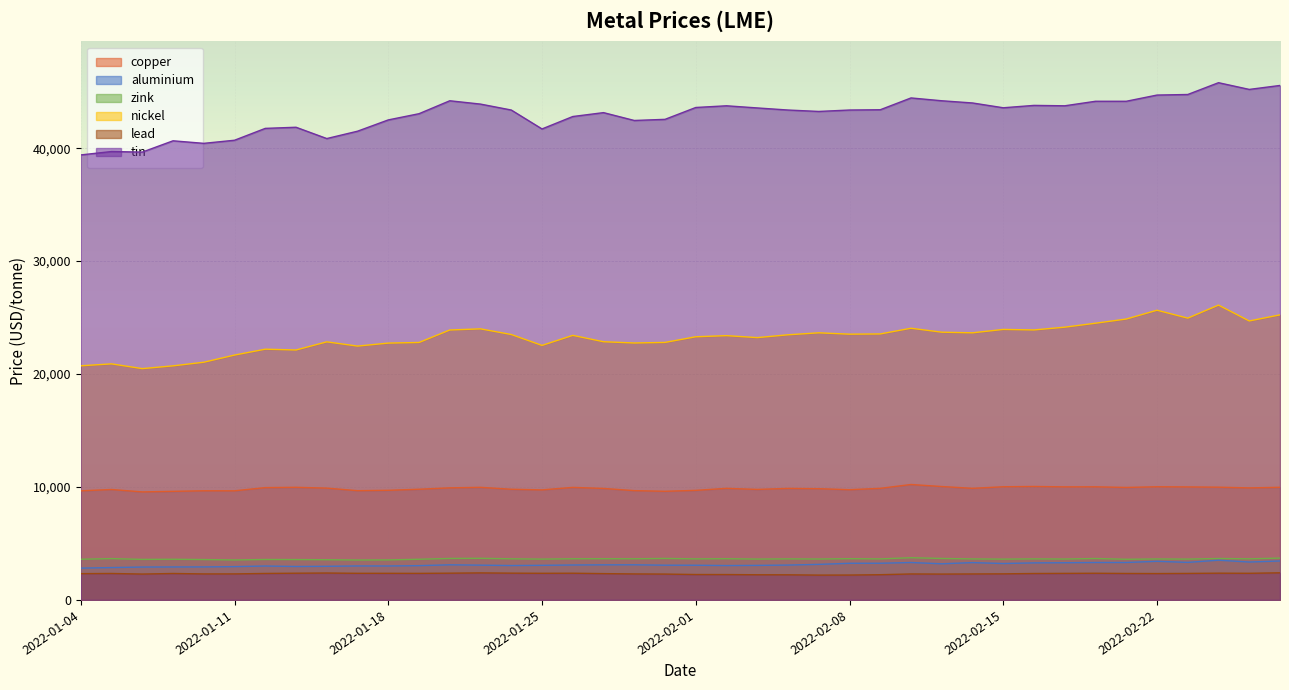

What position from the left is 2022-02-28?

40